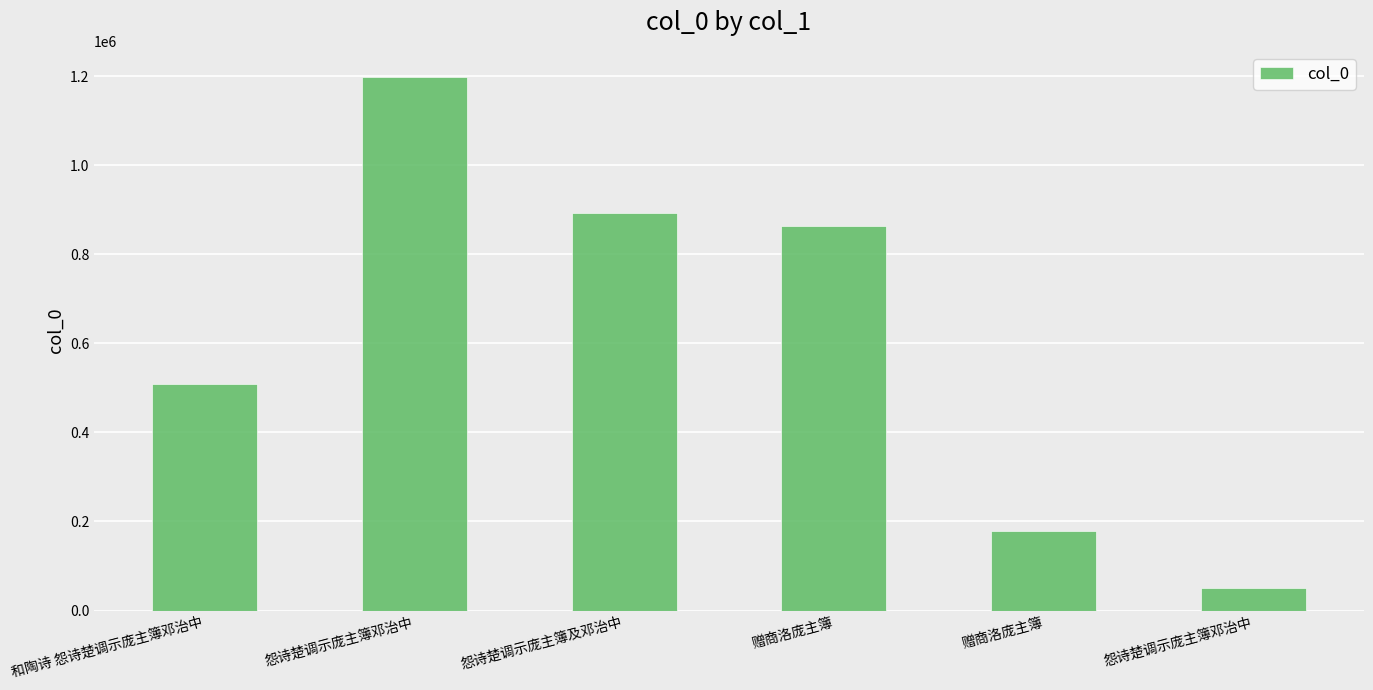

What is the ratio of the value at 怨诗楚调示庞主簿及邓治中 to the value at 和陶诗 怨诗楚调示庞主簿邓治中?

1.8